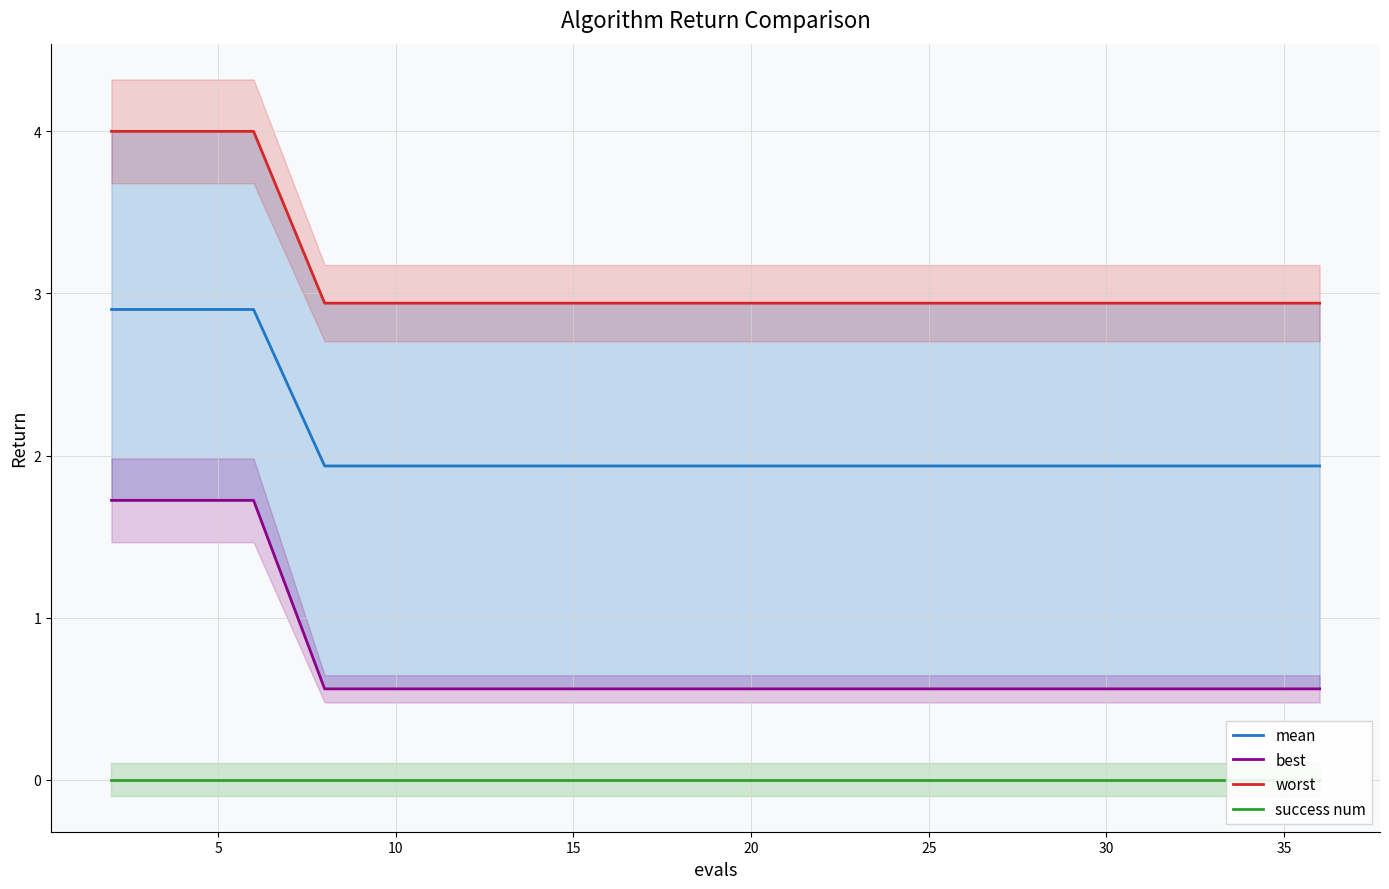

Which series has the largest total across all categories?

worst